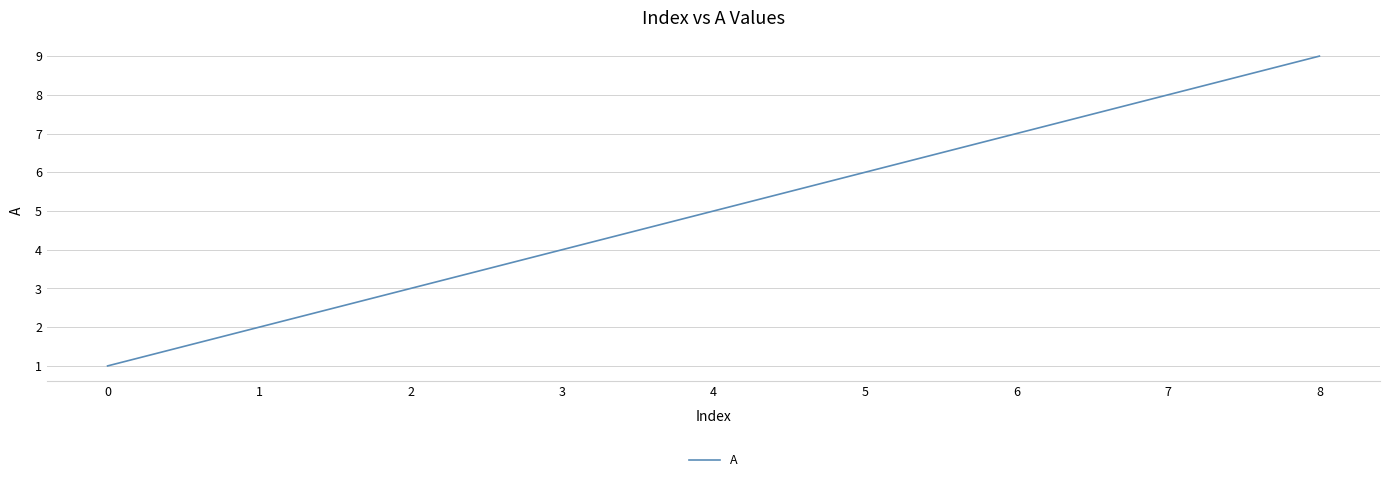

Reading left to right, list all the values displayed in this chart.

1	2	3	4	5	6	7	8	9